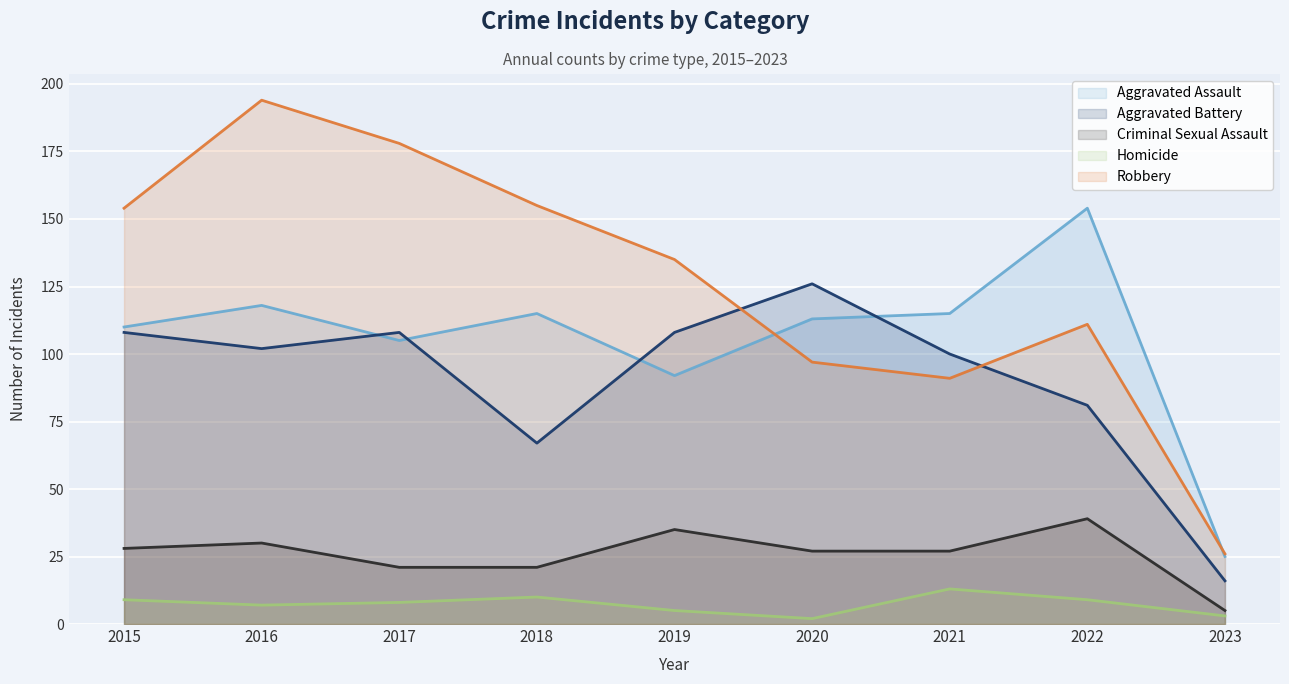

What is the sum of the Homicide values at 2015 and 2018?

19